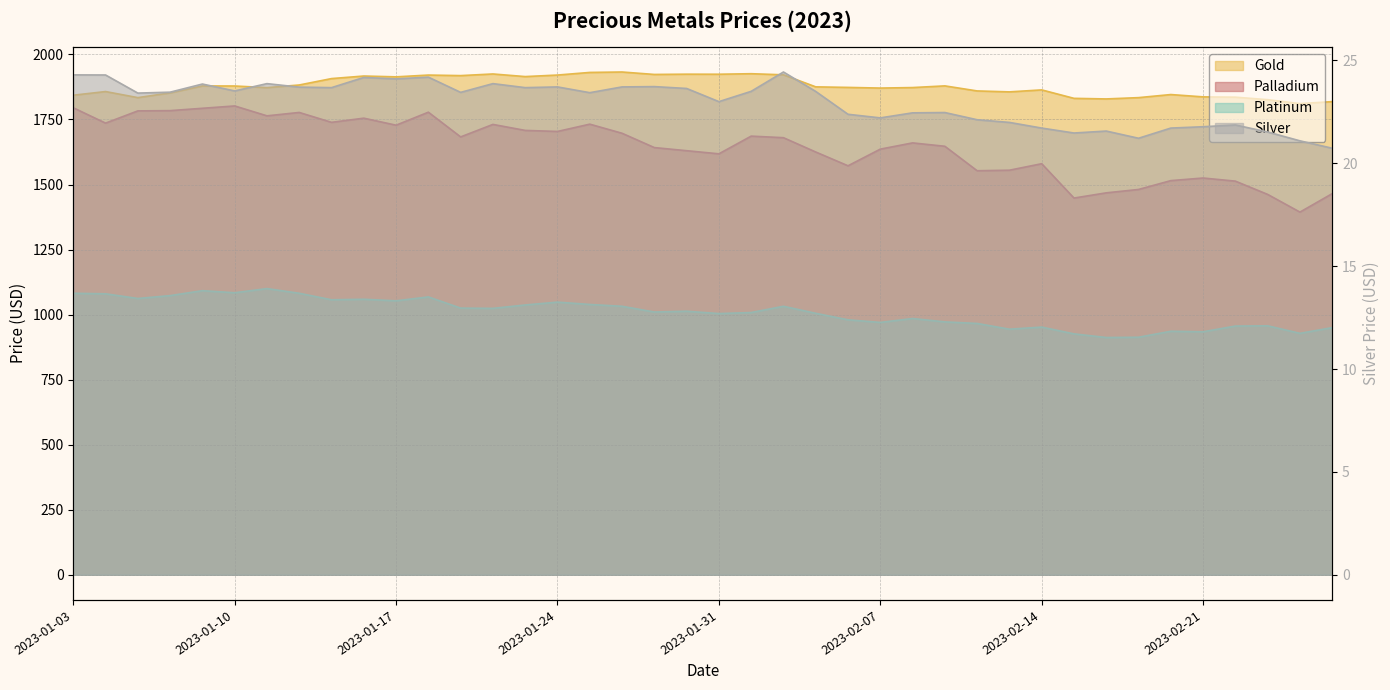

The value of Palladium at 2023-02-02 is 3003.7. True or false?

False